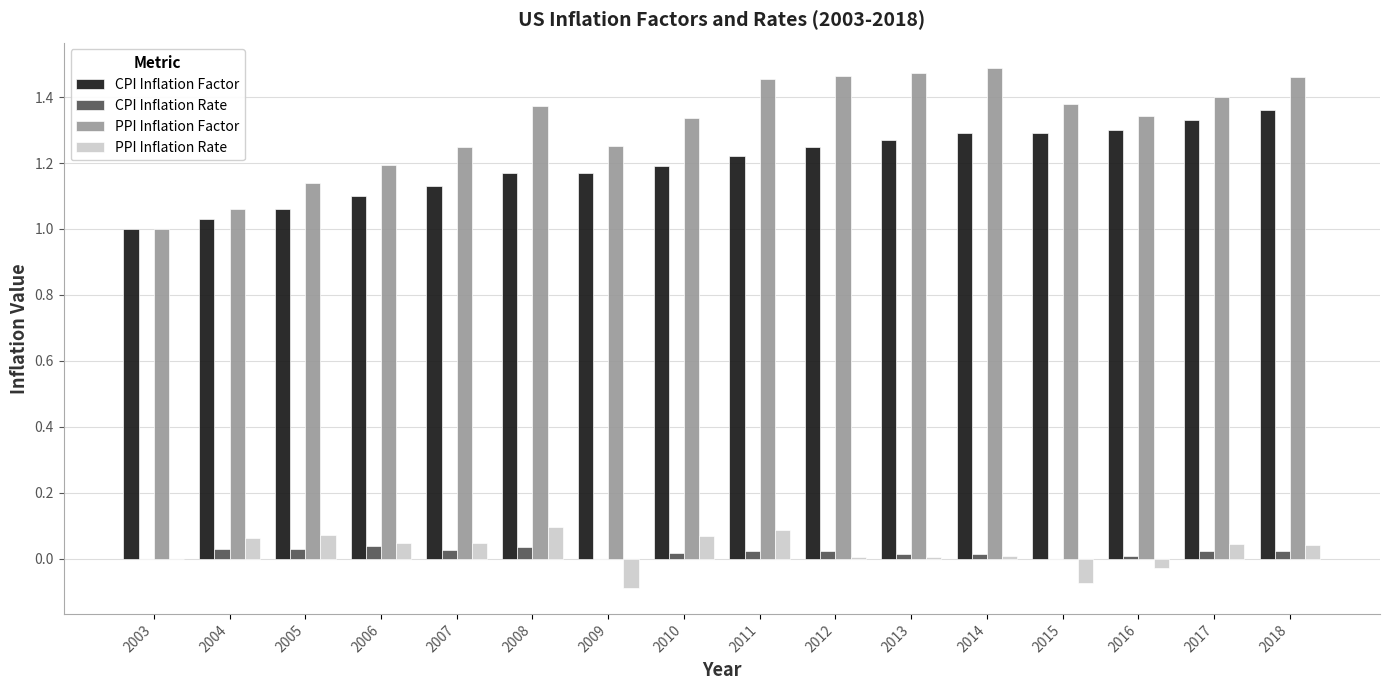

What is the total value across all series at 2012?

2.7